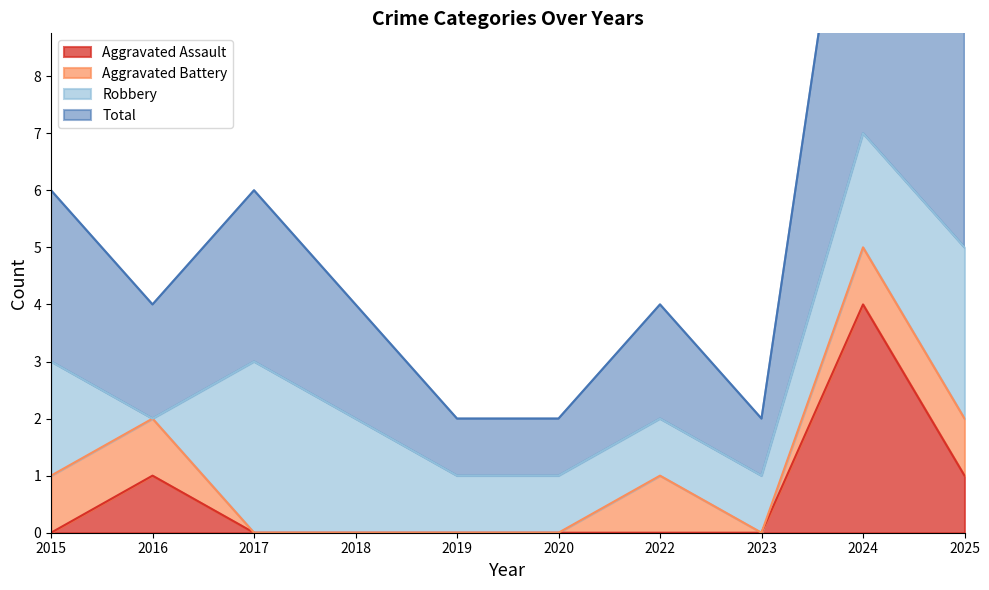

What is the difference between the maximum and minimum values in the Aggravated Assault series?

4